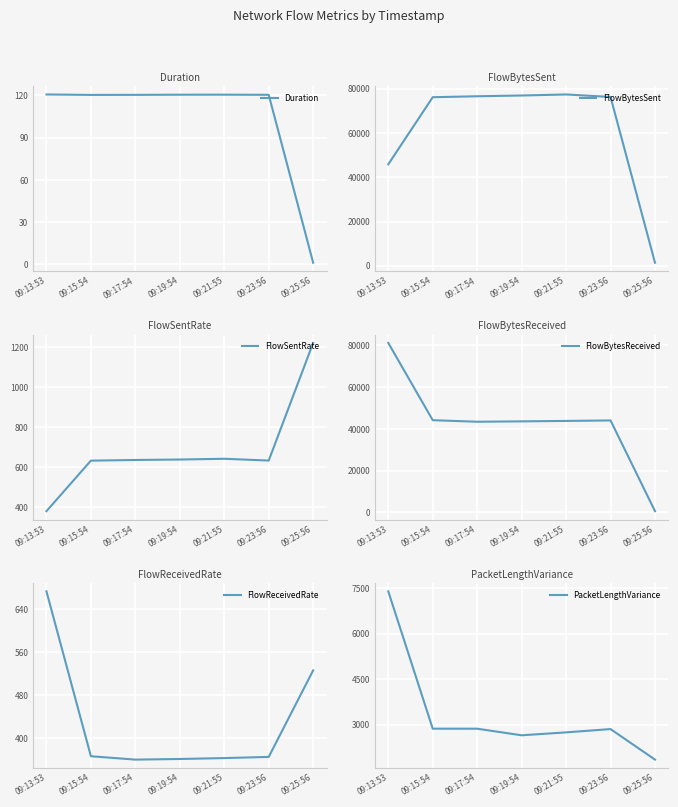

Rank the series at 09:21:55 from lowest to highest value.

Duration, FlowReceivedRate, FlowSentRate, PacketLengthVariance, FlowBytesReceived, FlowBytesSent